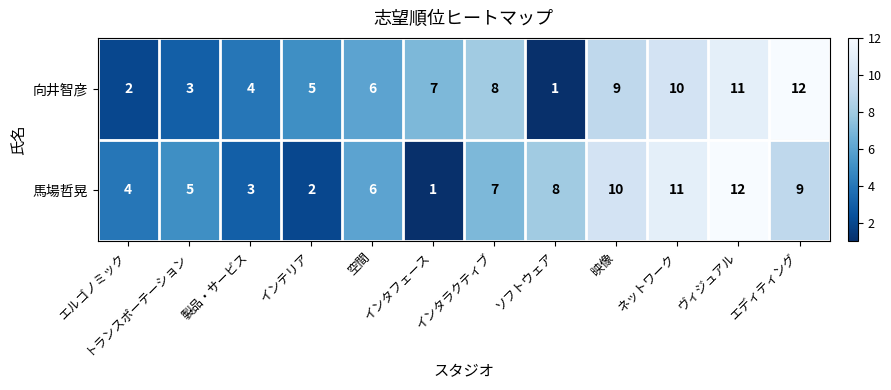

At which category is the sum across all series the highest?

ヴィジュアル